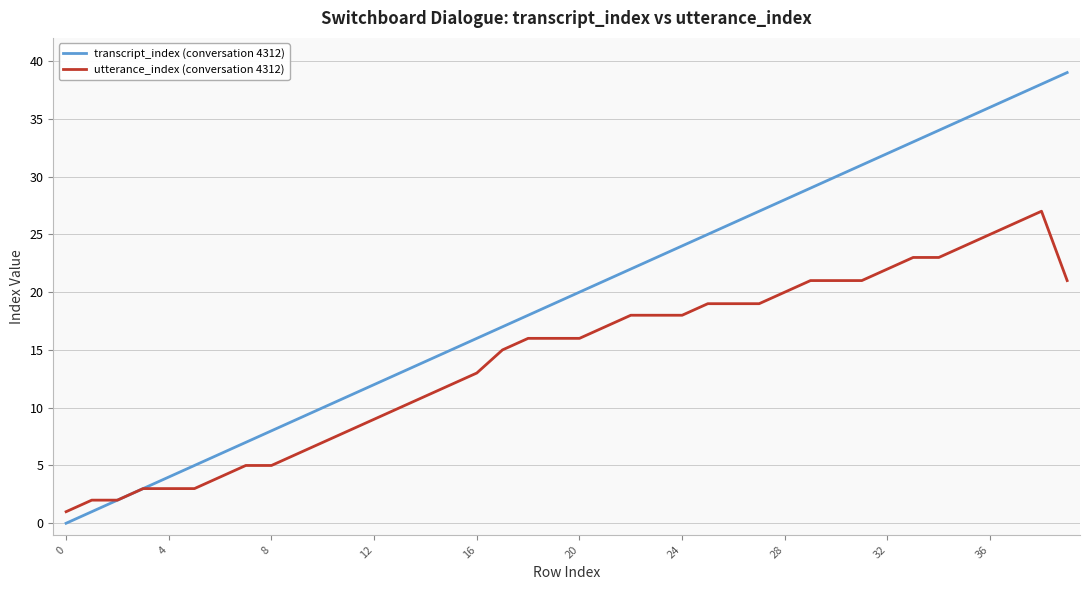

Which series has the largest total across all categories?

transcript_index (conversation 4312)